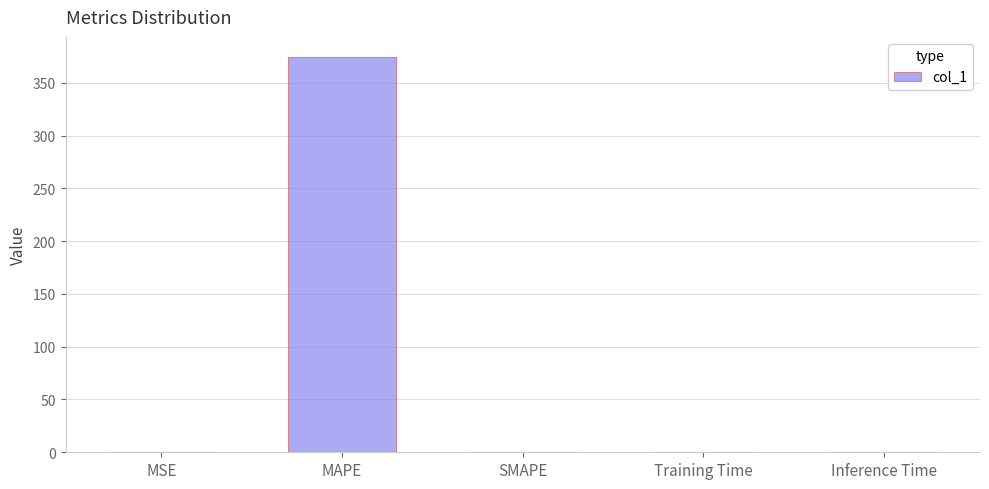

What is the change in value from MAPE to Training Time?

-374.8